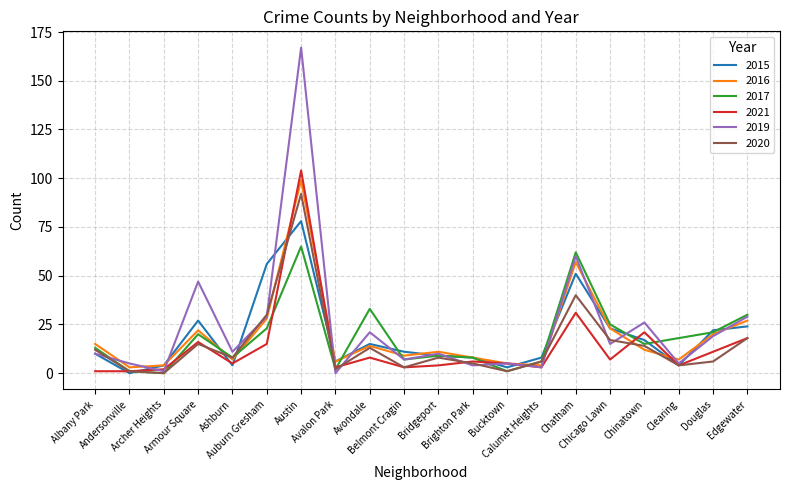

At how many categories does at least one series exceed 115?

1